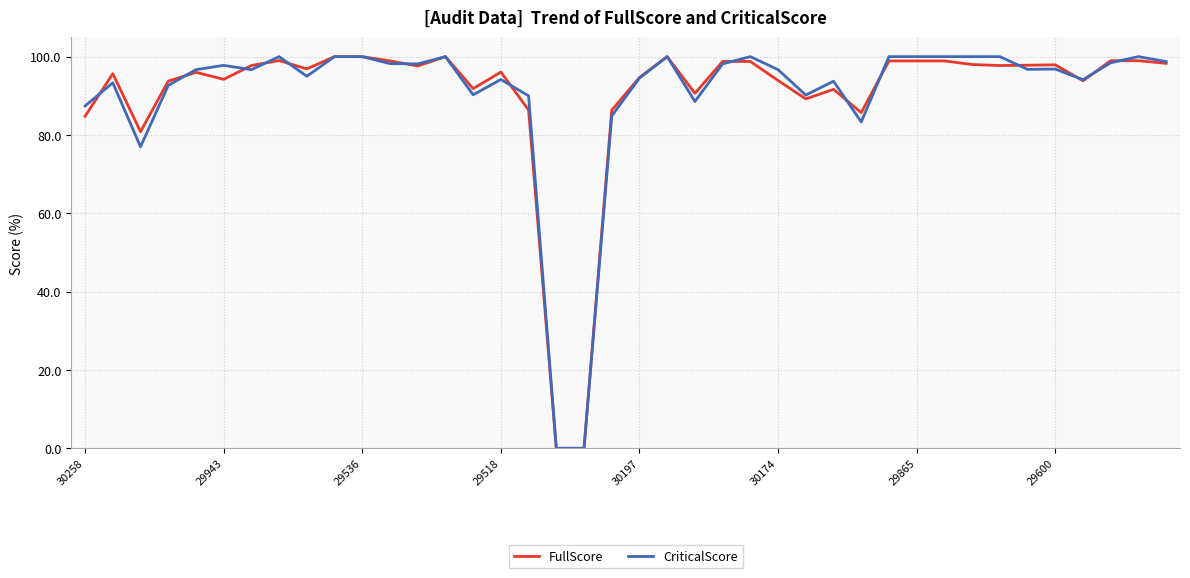

The FullScore series shows 140.4 at 30258. True or false?

False